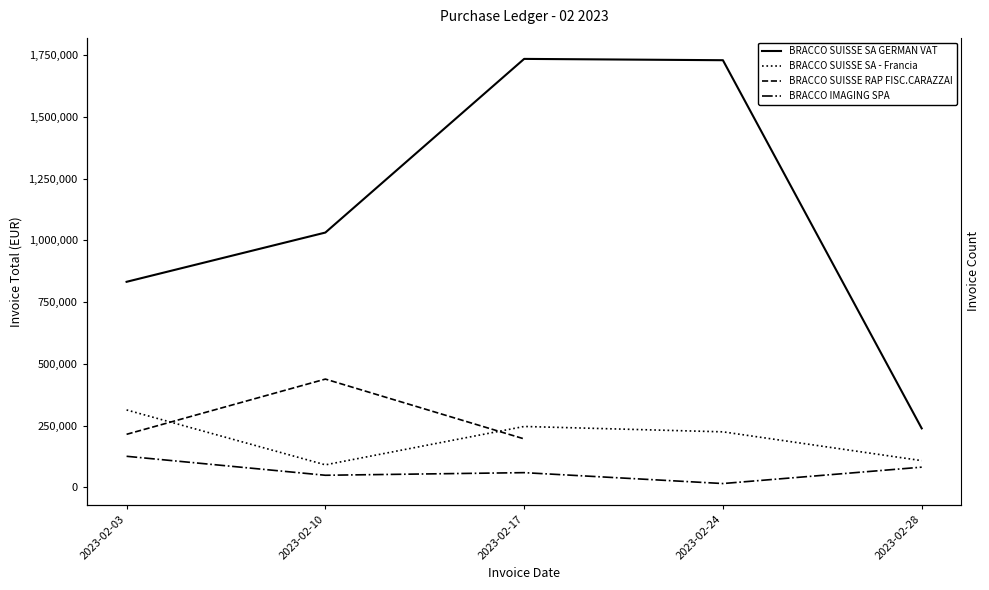

Is the value of BRACCO SUISSE SA - Francia at 2023-02-24 greater than the value of BRACCO SUISSE SA GERMAN VAT at 2023-02-17?

No